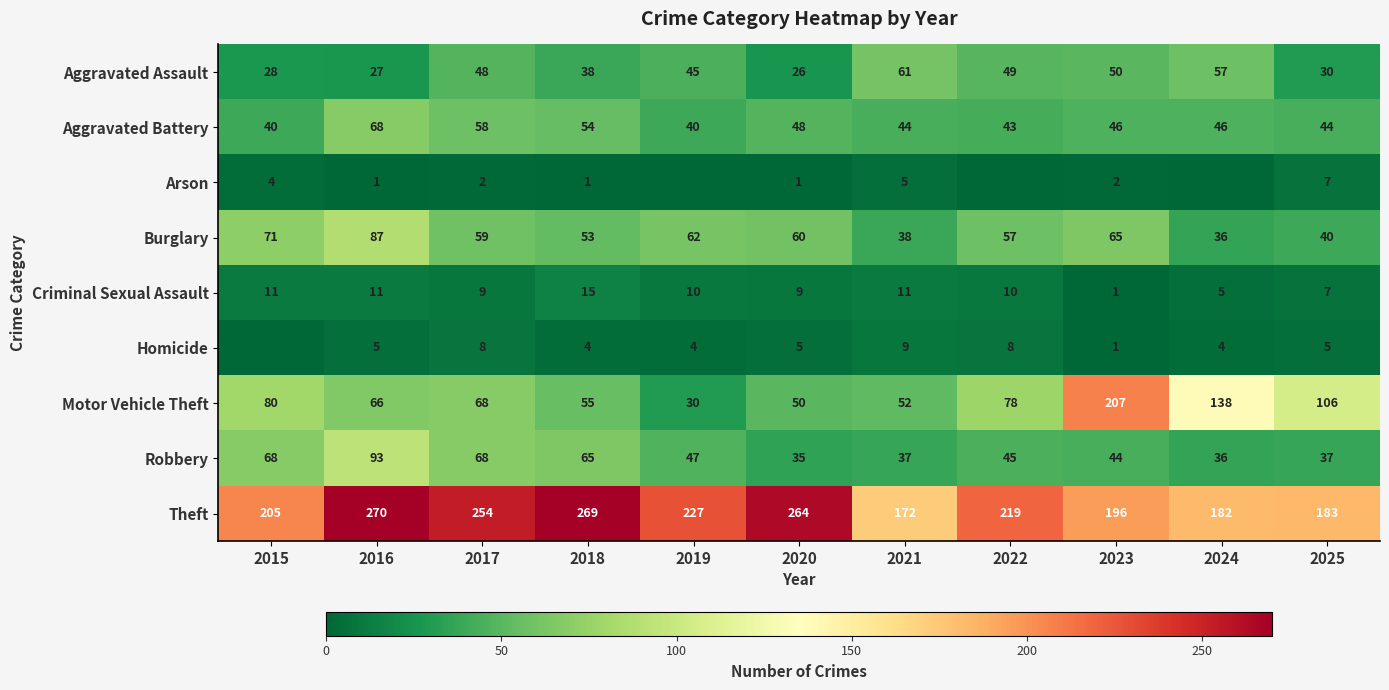

What is the difference between the maximum and minimum values in the Motor Vehicle Theft series?

177